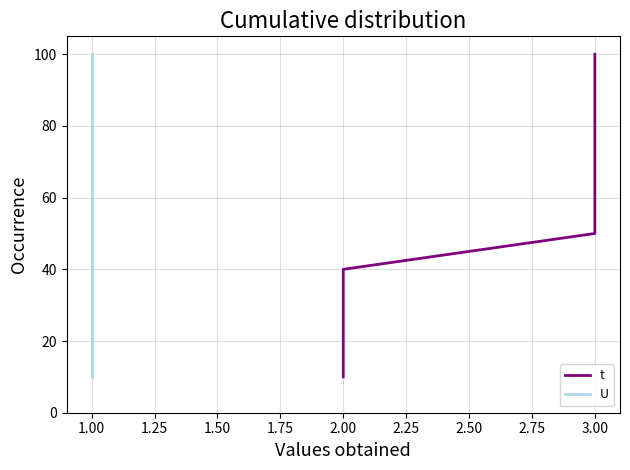

True or false: U and t cross at least once.

False